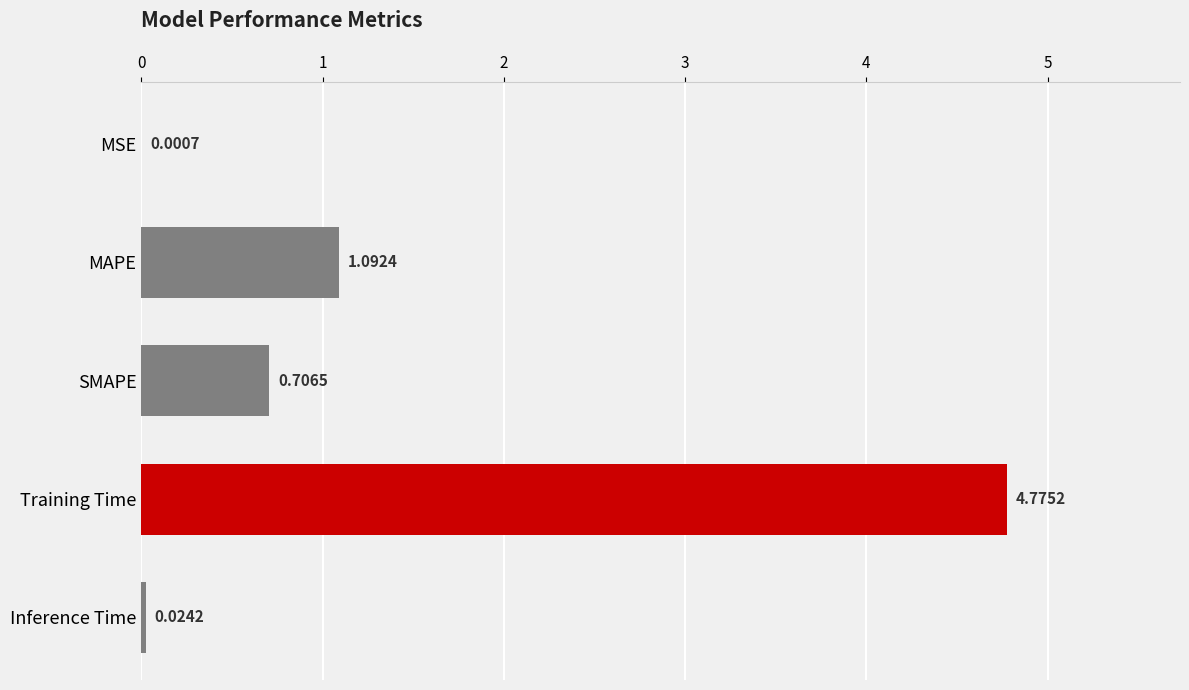

At which label is the value closest to 2?

MAPE